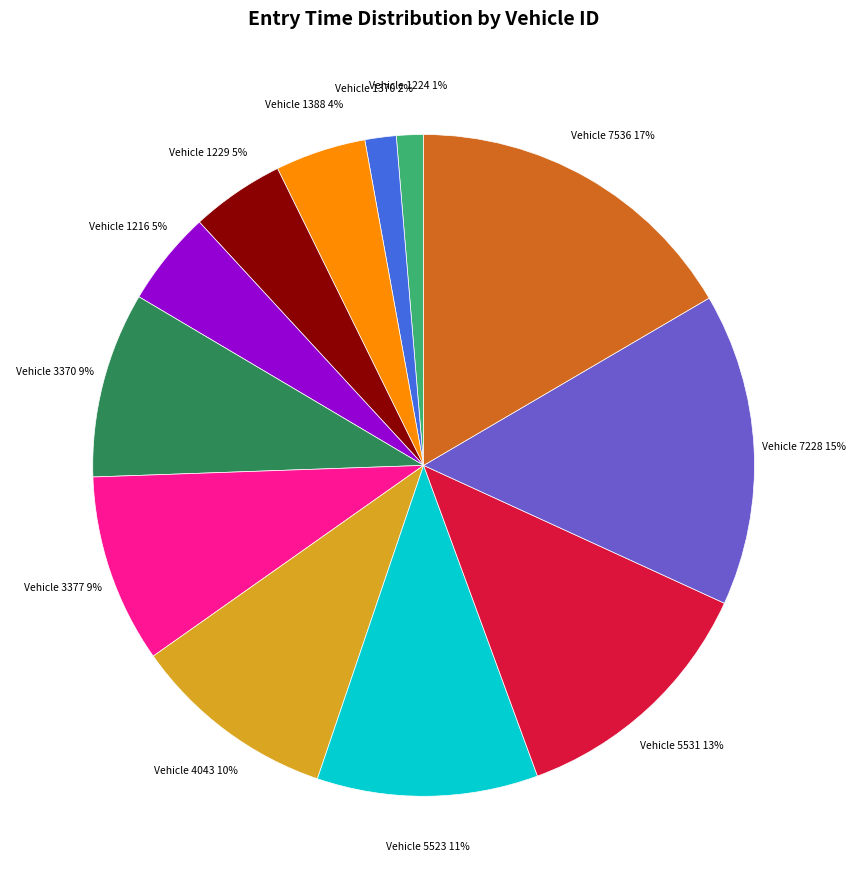

Is there any slice that represents more than half of the pie?

No